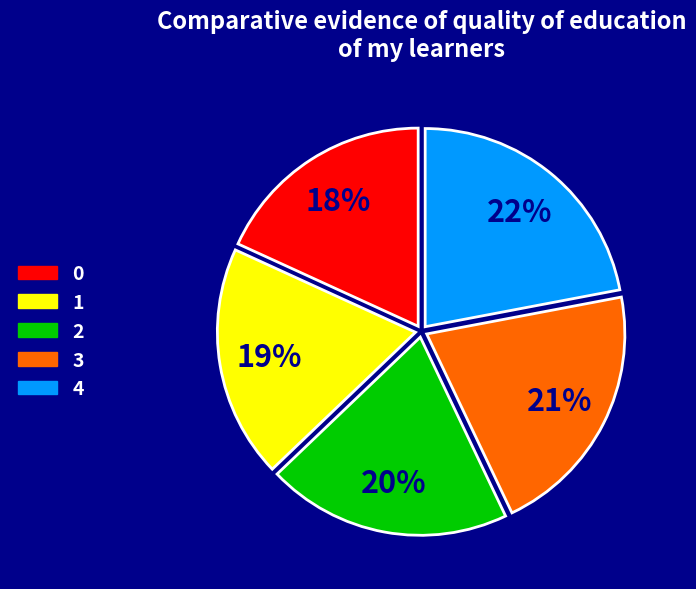

To the nearest percent, what portion does 4 represent?

22%